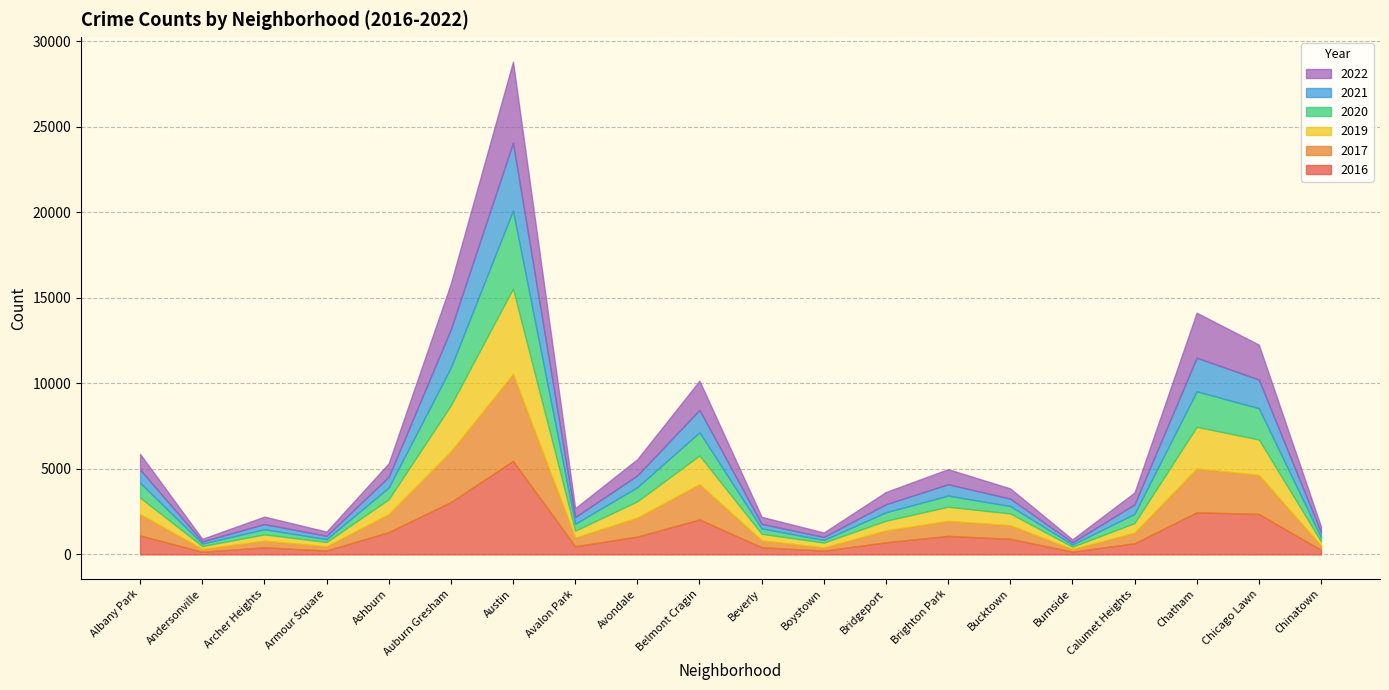

What is the lowest value of the 2017 series?

145